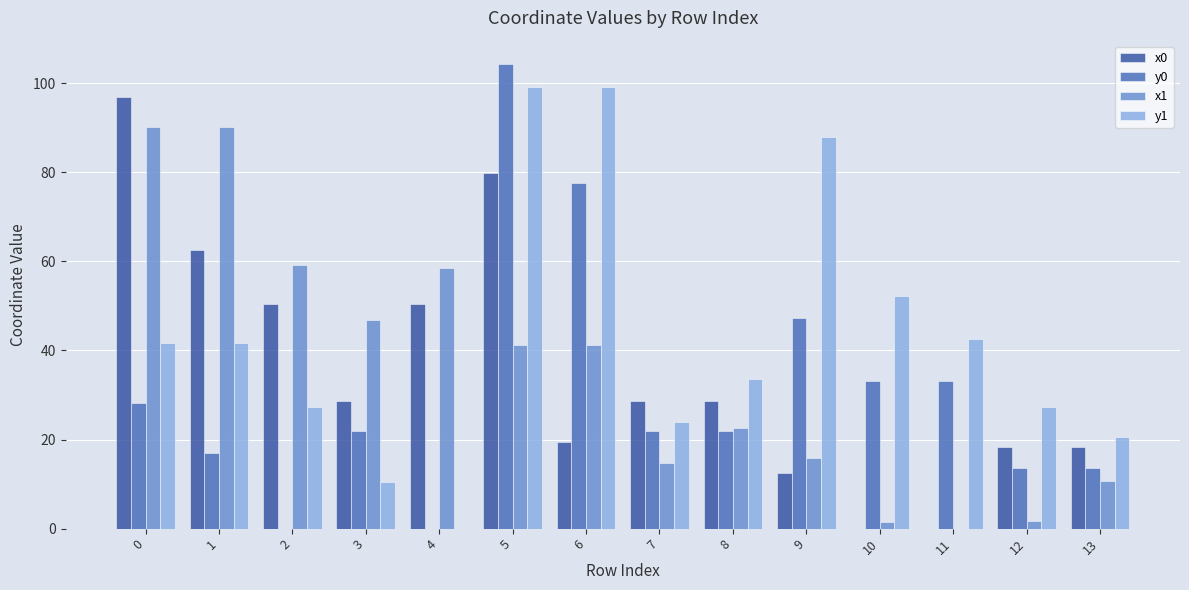

What is the total value across all series at 10?

86.8